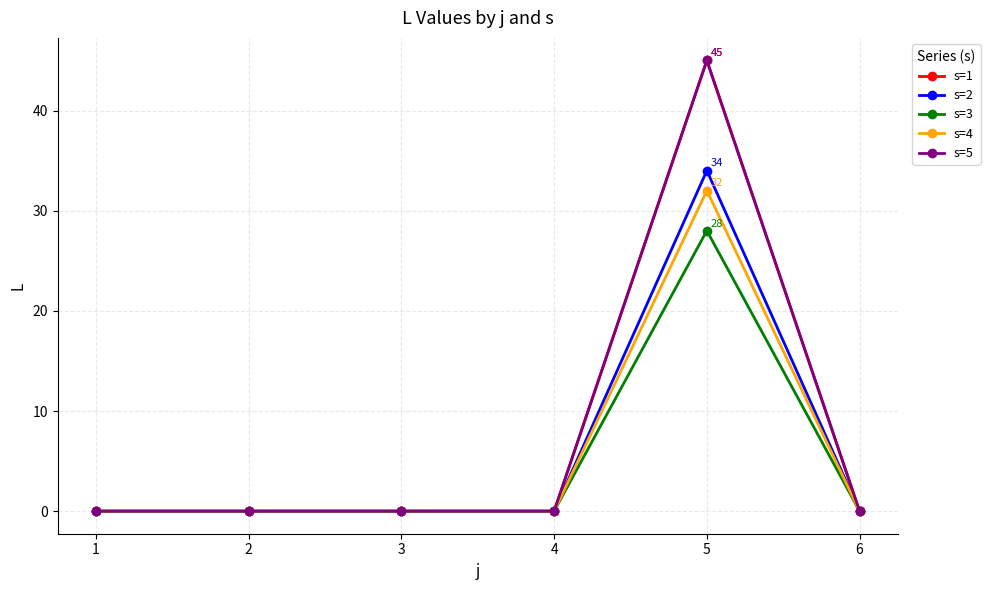

True or false: s=3 has more than 2 points higher than both neighbors.

False